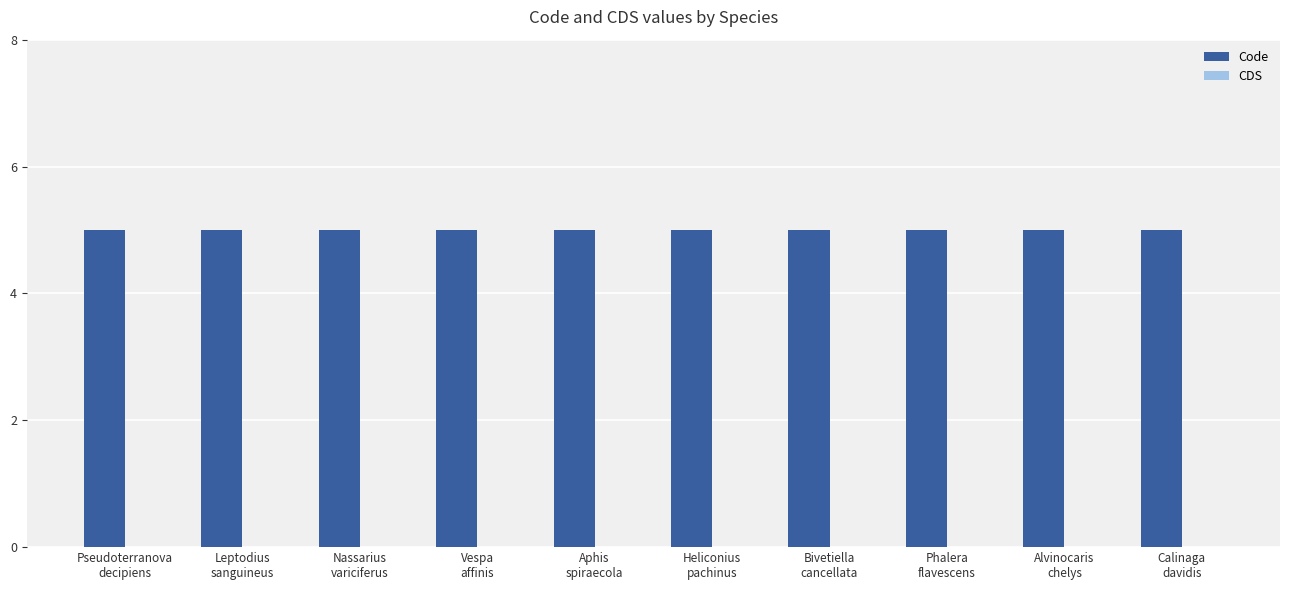

List the series in order of their overall mean, lowest first.

CDS, Code